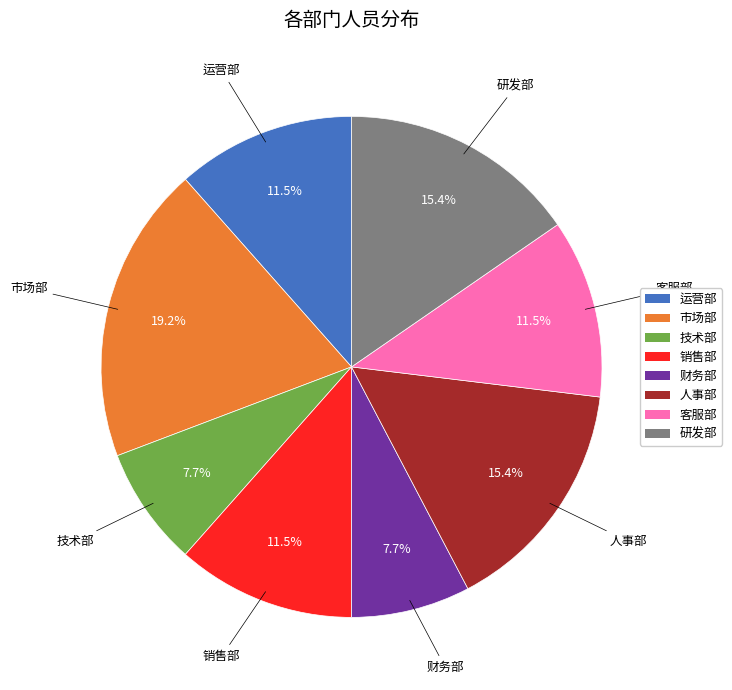

Is there any slice that represents more than half of the pie?

No